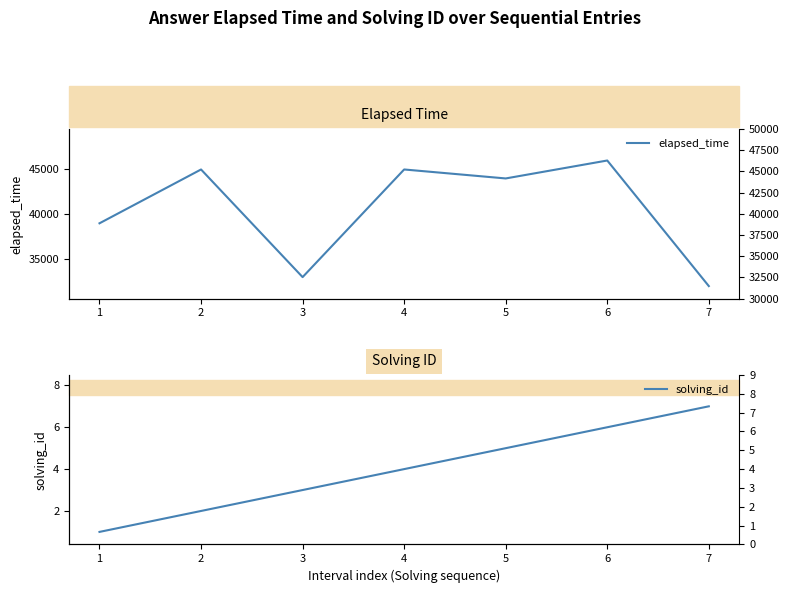

What is the maximum value for solving_id?

7